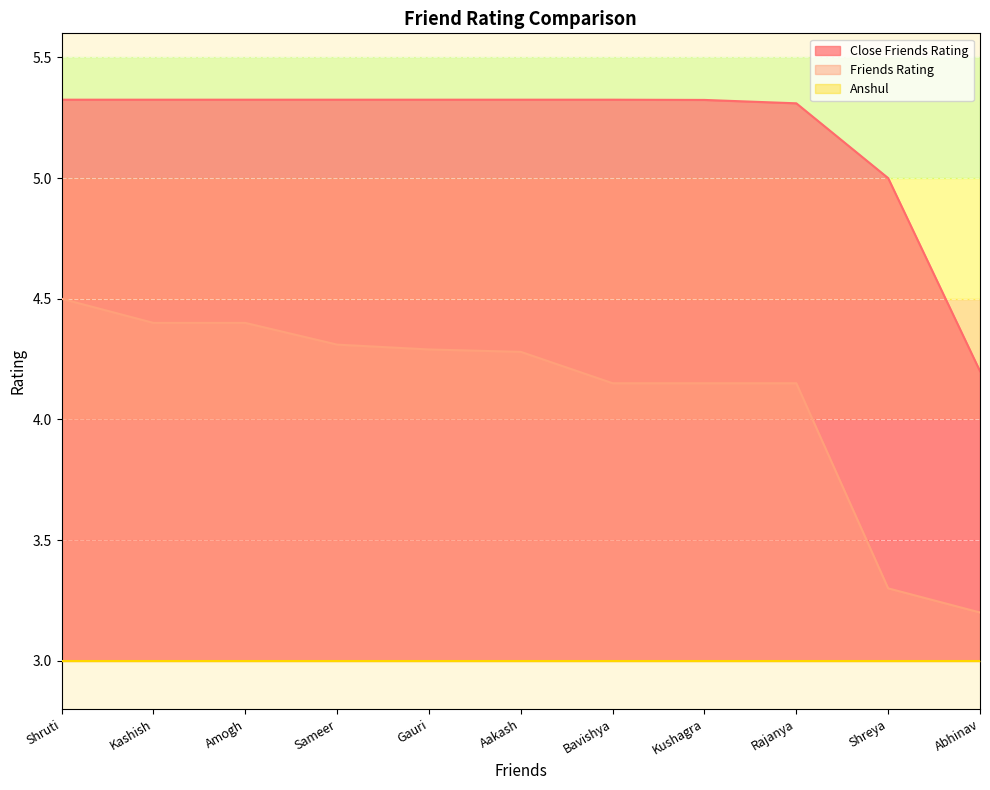

What is the approximate value of Close Friends Rating at Amogh?

5.3